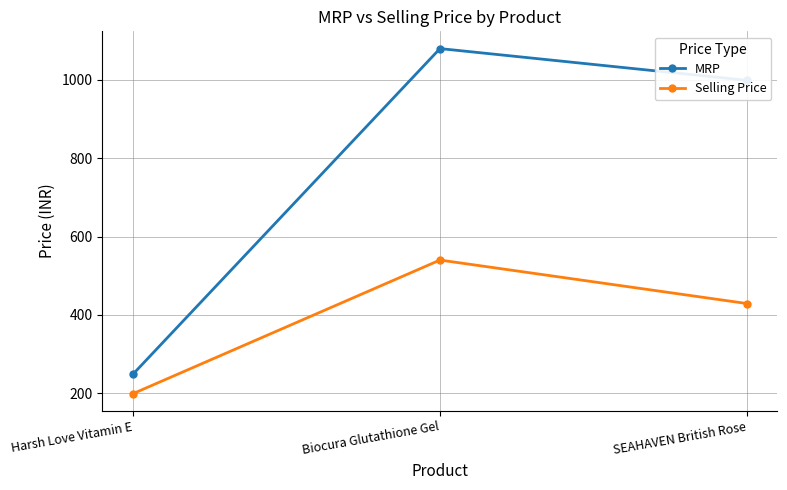

What is the difference between the highest and lowest values at SEAHAVEN British Rose?

570